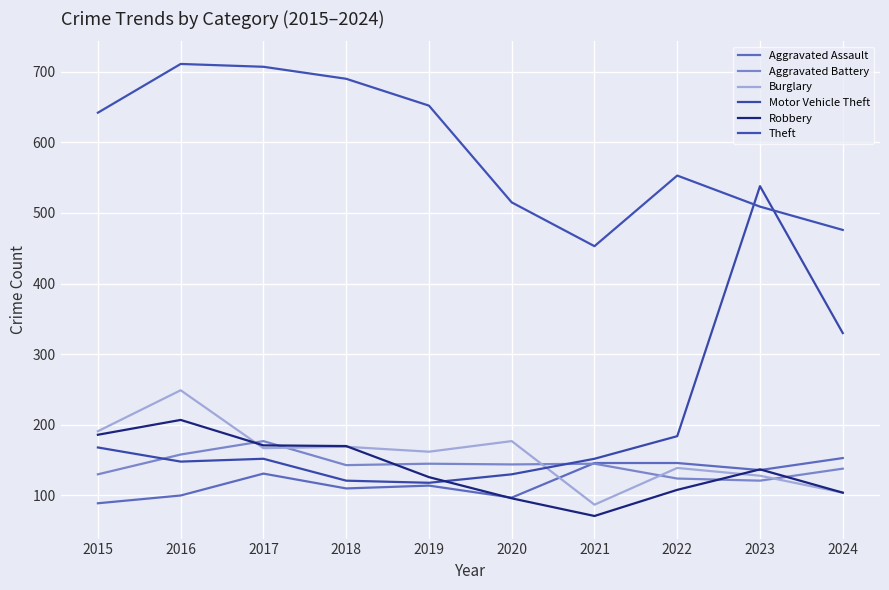

Does the chart have visible grid lines?

Yes